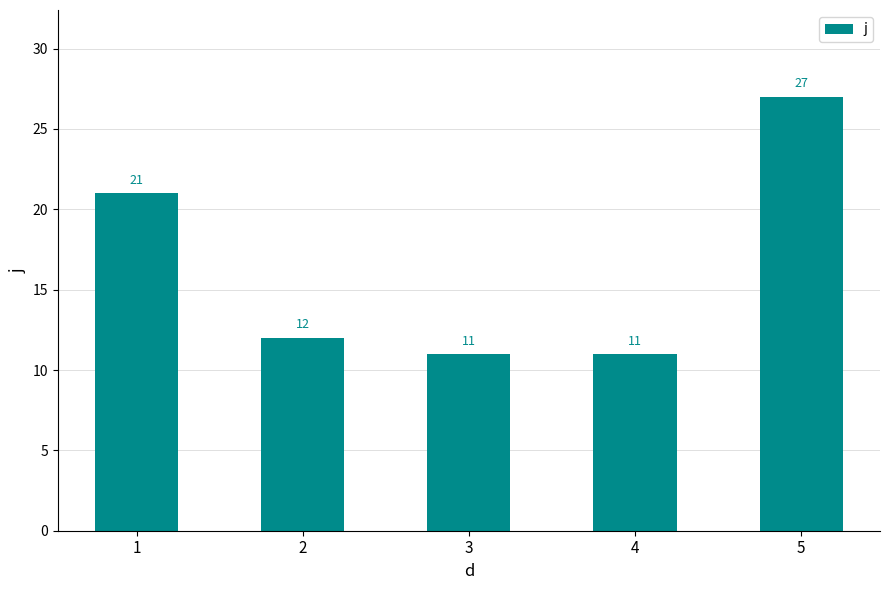

What is the maximum value shown in the chart?

27